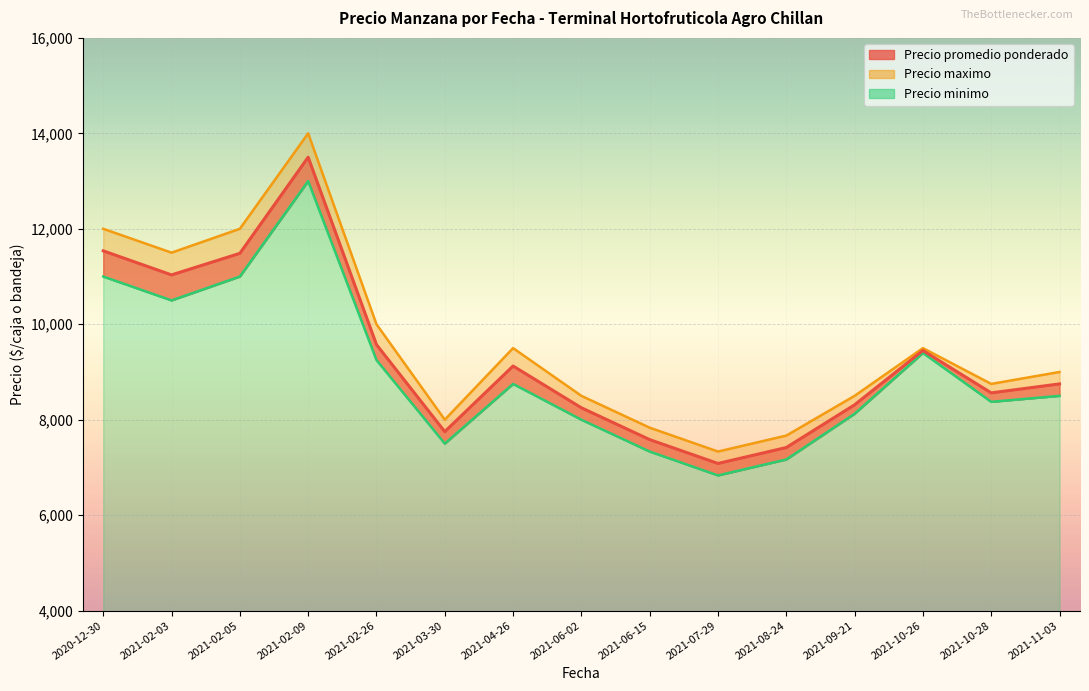

At 2021-02-03, list the series in order from largest to smallest.

Precio maximo, Precio promedio ponderado, Precio minimo